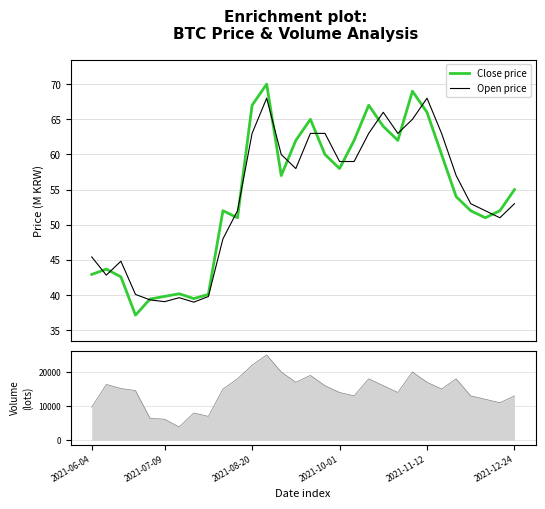

Reading left to right, what are all the values shown in this chart?

Close price: 42.9	43.7	42.6	37.2	39.4	39.8	40.2	39.5	40.1	52.0	51.0	67.0	70.0	57.0	62.0	65.0	60.0	58.0	62.0	67.0	64.0	62.0	69.0	66.0	60.0	54.0	52.0	51.0	52.0	55.0
Open price: 45.4	42.8	44.8	40.1	39.3	39.1	39.6	39.0	39.8	48.0	52.0	63.0	68.0	60.0	58.0	63.0	63.0	59.0	59.0	63.0	66.0	63.0	65.0	68.0	63.0	57.0	53.0	52.0	51.0	53.0